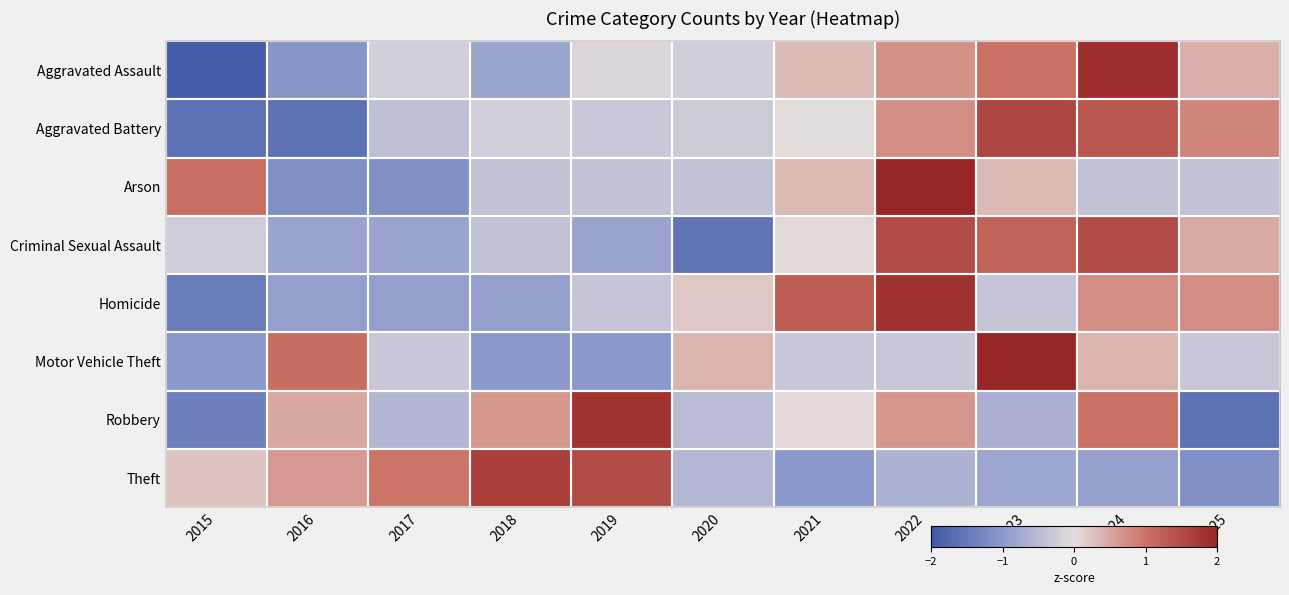

How many categories are shown in the chart?

11